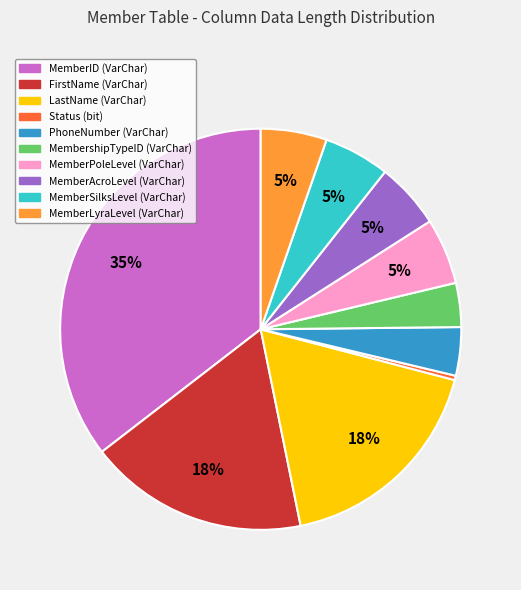

Is it true that LastName (VarChar) is 18% of the pie?

True